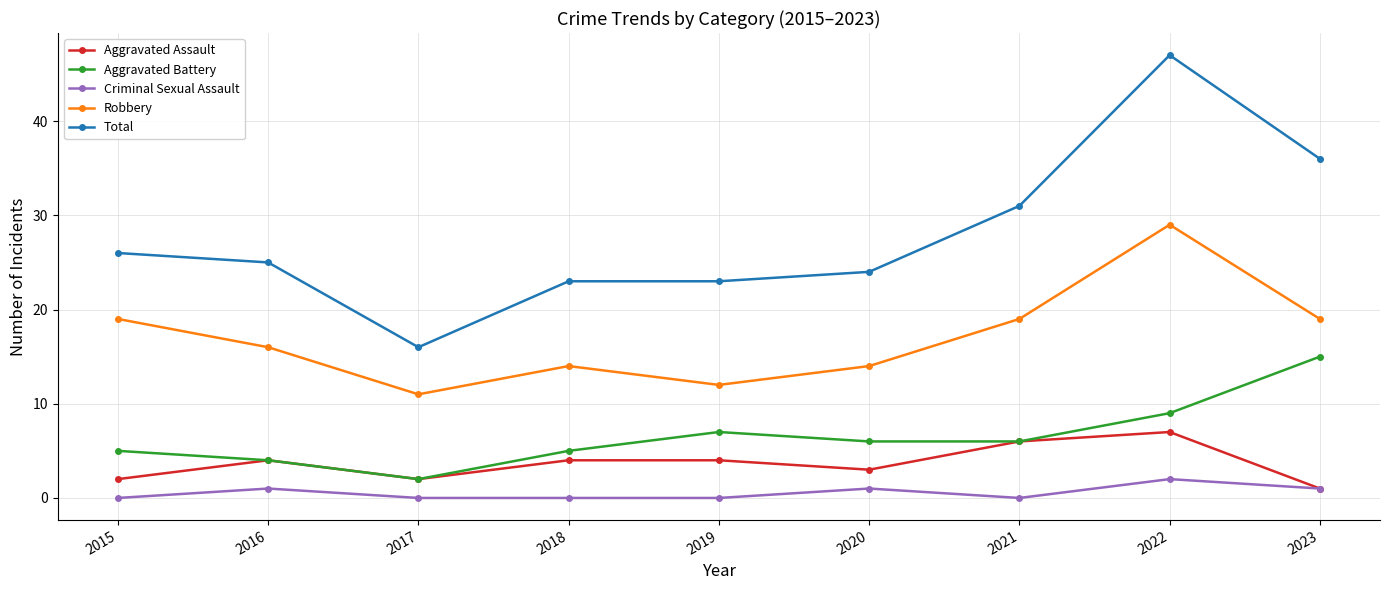

At which category does Aggravated Battery reach its first local peak?

2019